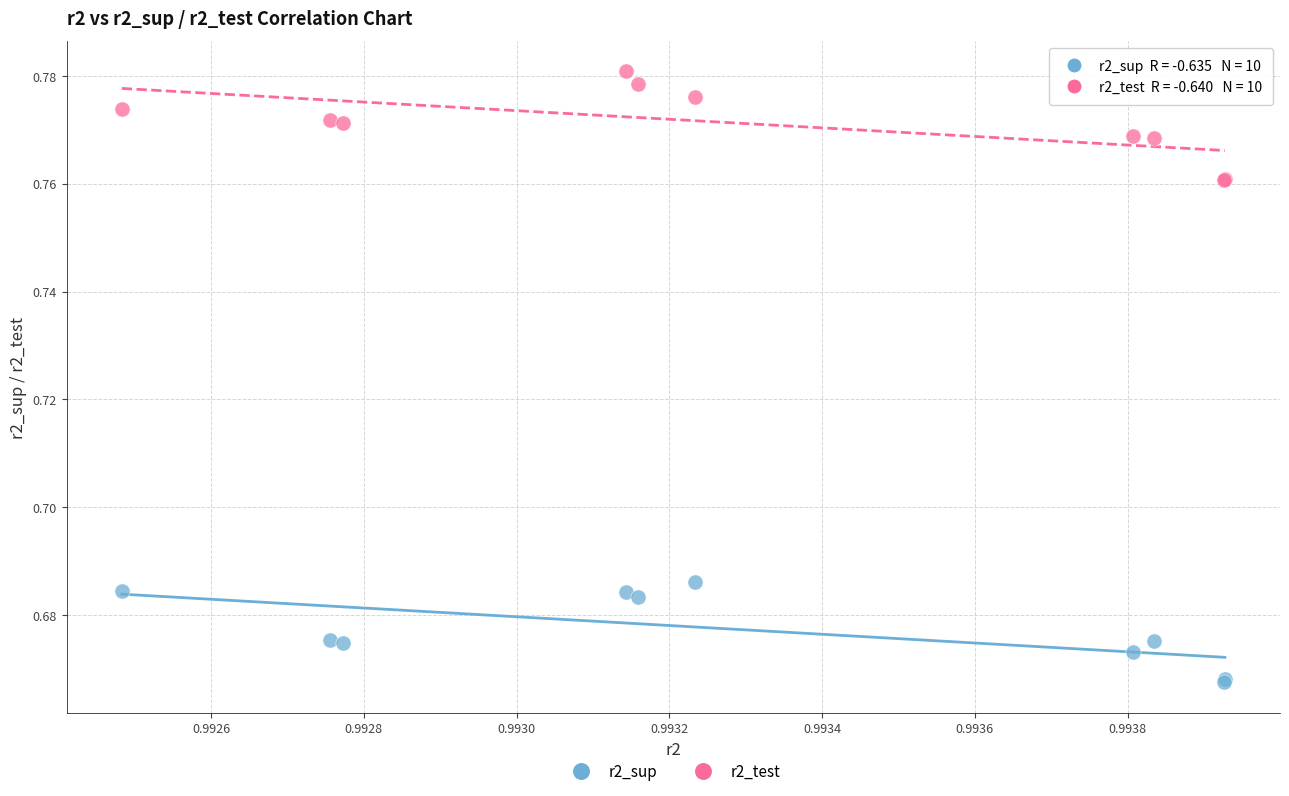

Which series contains the lowest Y value?

r2_sup